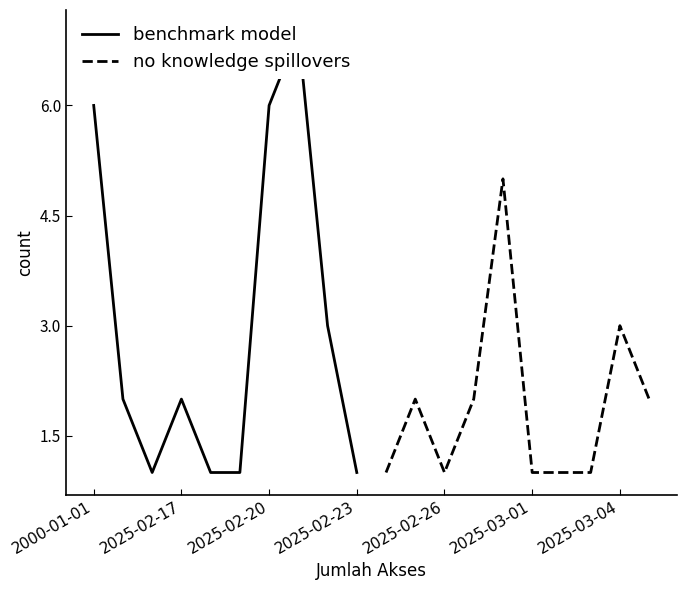

True or false: no knowledge spillovers and benchmark model cross at least once.

False